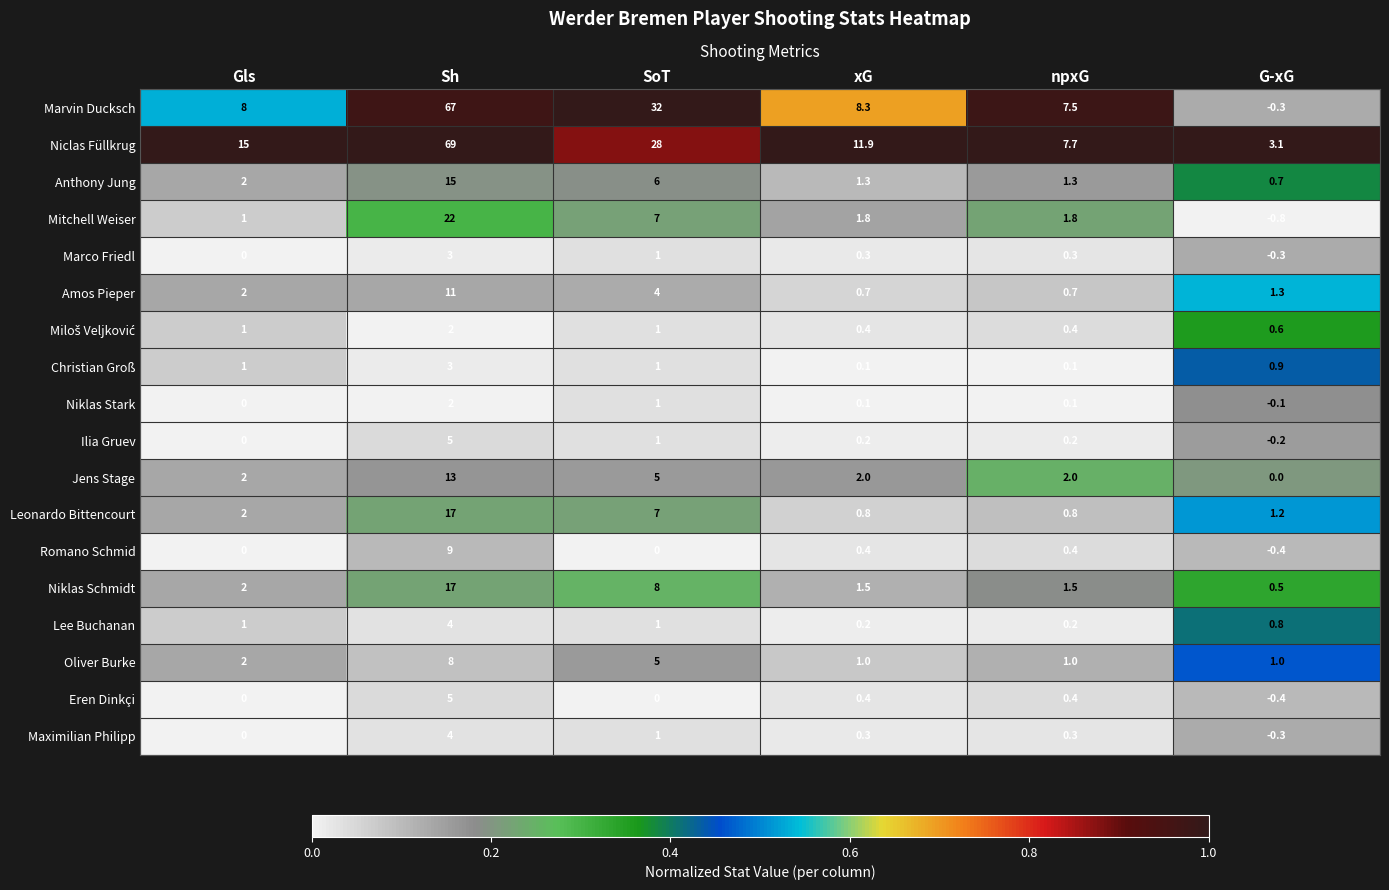

At how many categories does at least one series exceed 0?

6